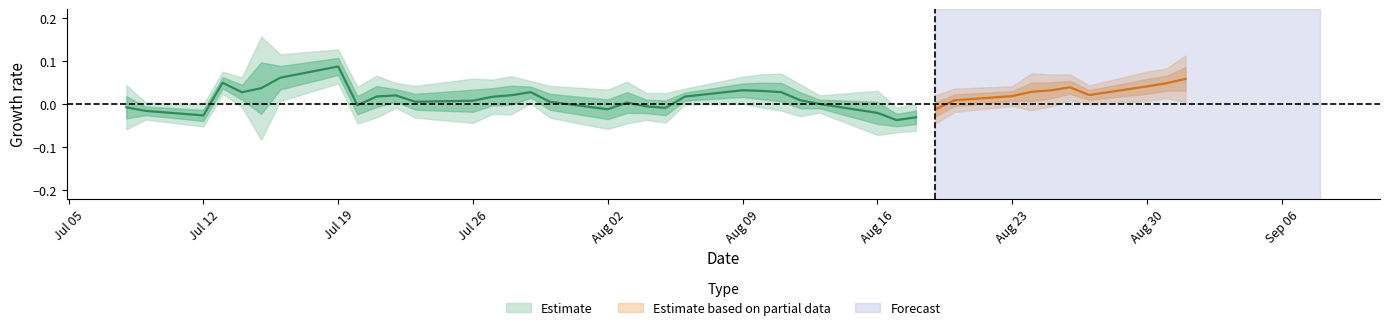

Does the chart display data point markers on the line(s)?

No